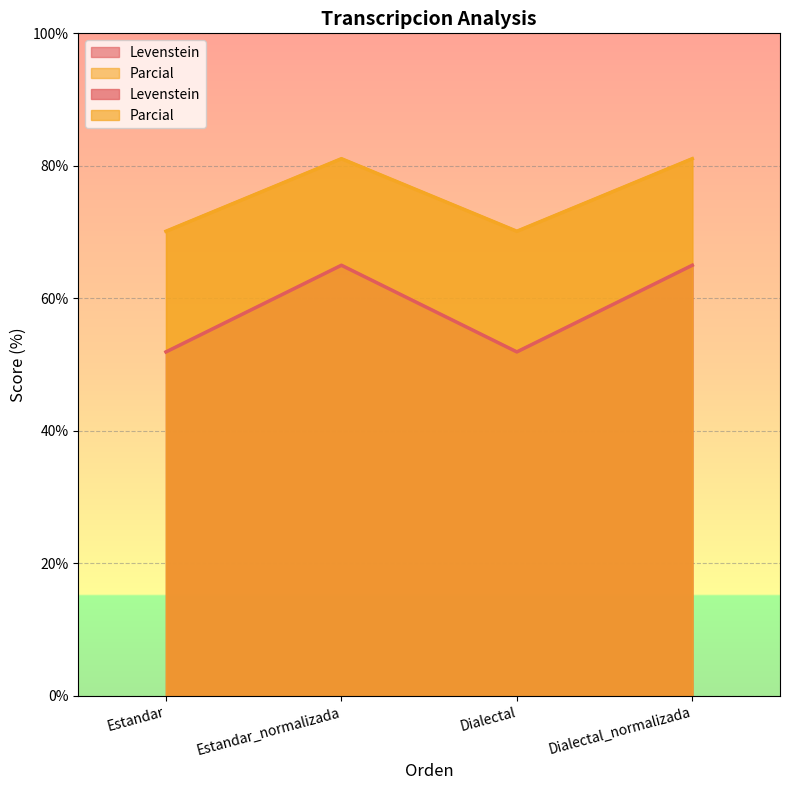

Reading right to left, what are all the values shown in this chart?

Levenstein: Dialectal_normalizada=65.0	Dialectal=51.9	Estandar_normalizada=65.0	Estandar=51.9
Parcial: Dialectal_normalizada=81.1	Dialectal=70.1	Estandar_normalizada=81.1	Estandar=70.1